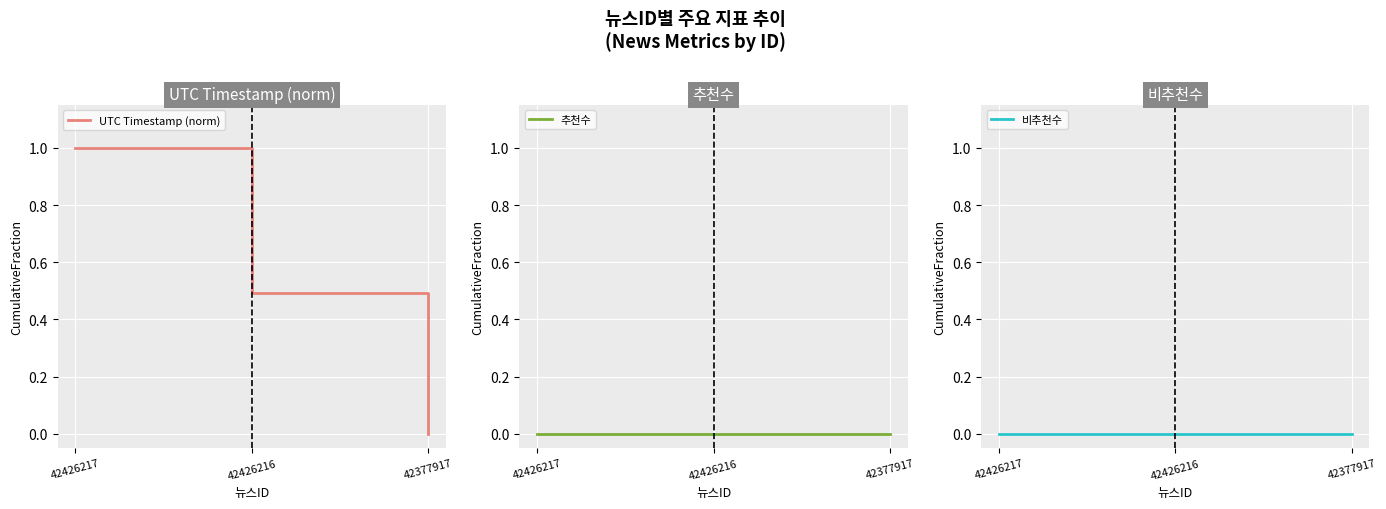

What is the greatest value displayed?

1.0